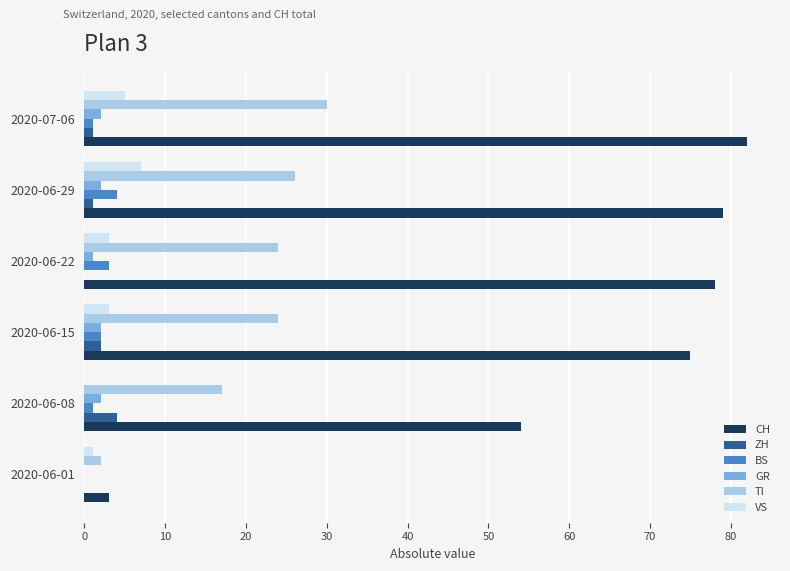

What is the maximum value shown in the chart?

82